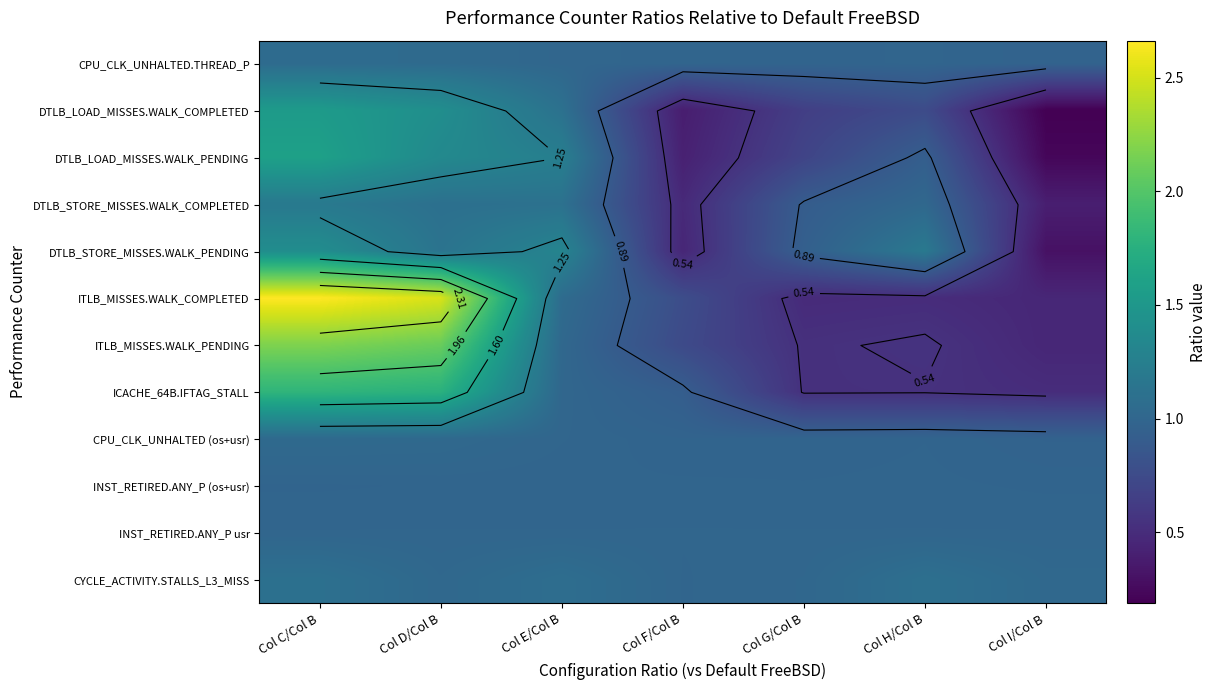

What is the average value of the DTLB_STORE_MISSES.WALK_COMPLETED series?

0.9